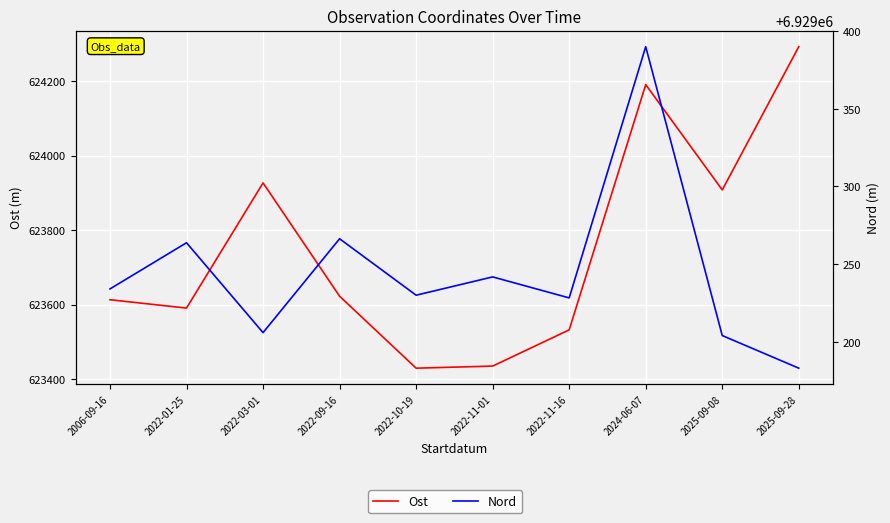

Rank the categories by Ost value from lowest to highest.

2022-10-19, 2022-11-01, 2022-11-16, 2022-01-25, 2006-09-16, 2022-09-16, 2025-09-08, 2022-03-01, 2024-06-07, 2025-09-28